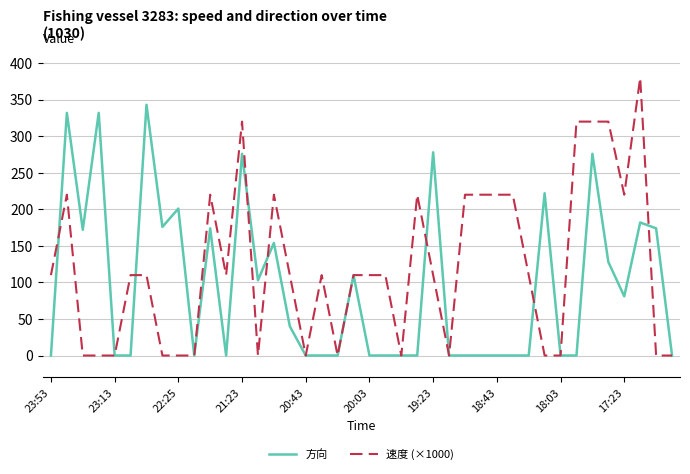

Which series has the widest spread of values?

速度 (×1000)